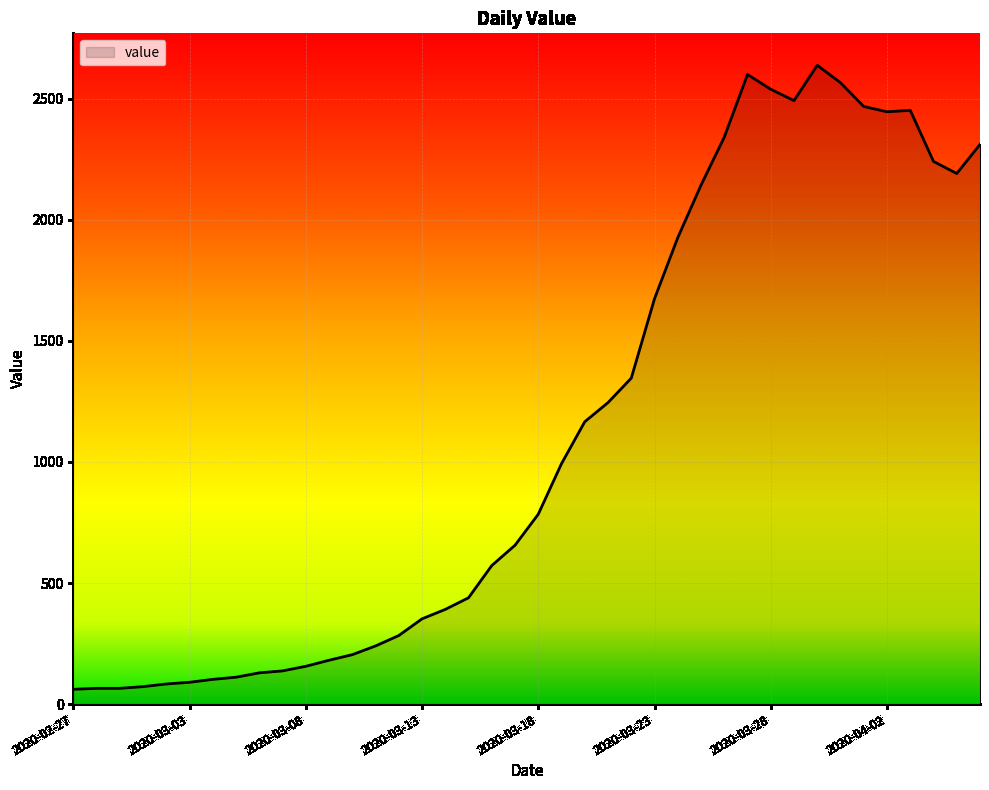

How many lines are shown in the chart?

1